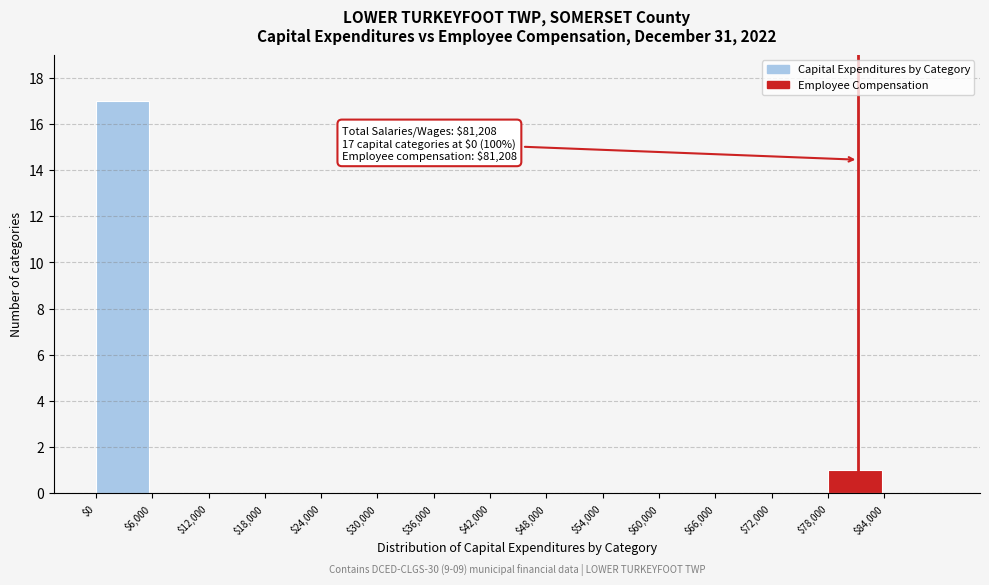

Which range on the x-axis has the tallest bar?

0 to 6000